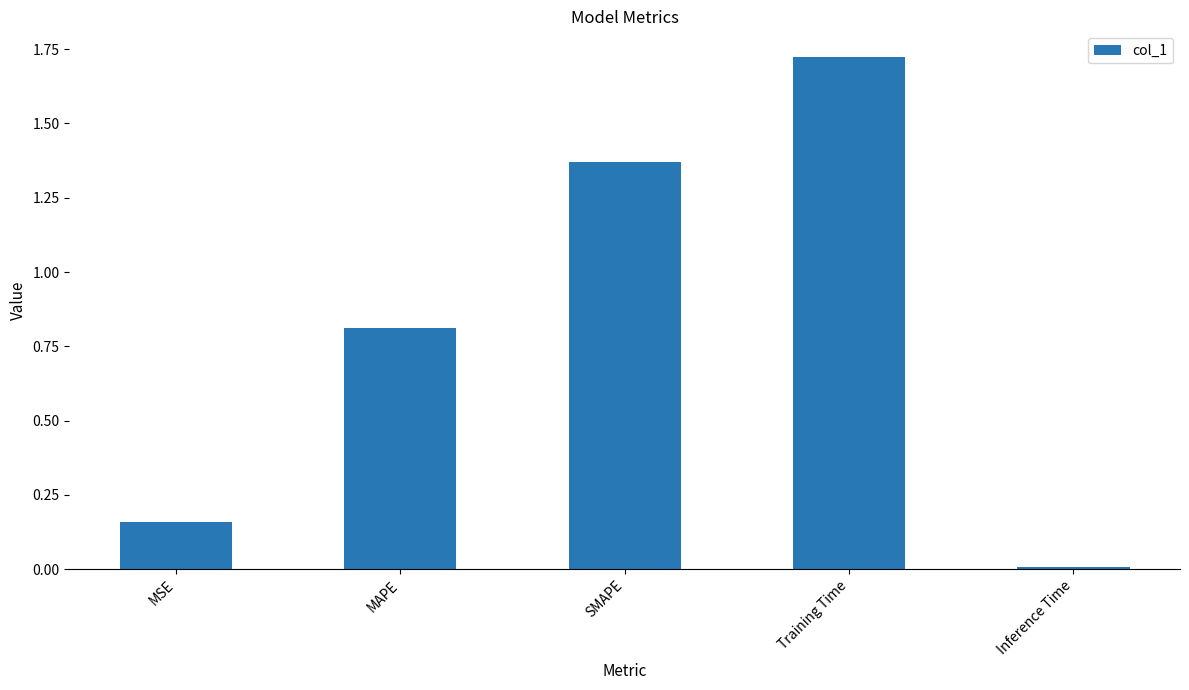

What position from the right is Training Time?

2